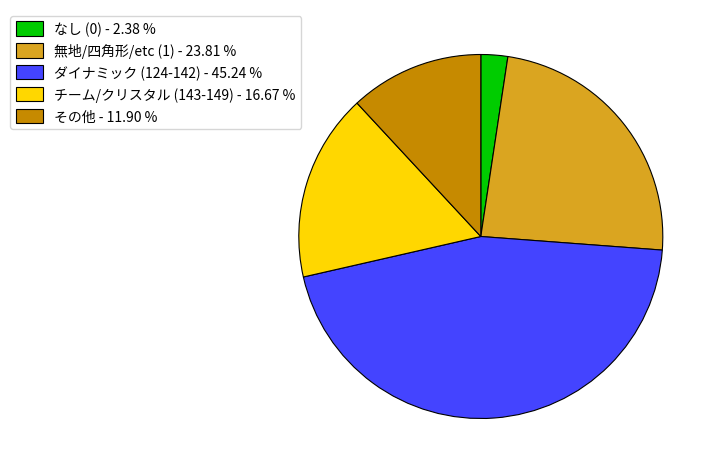

Which slice is the largest?

ダイナミック (124-142) - 45.24 %